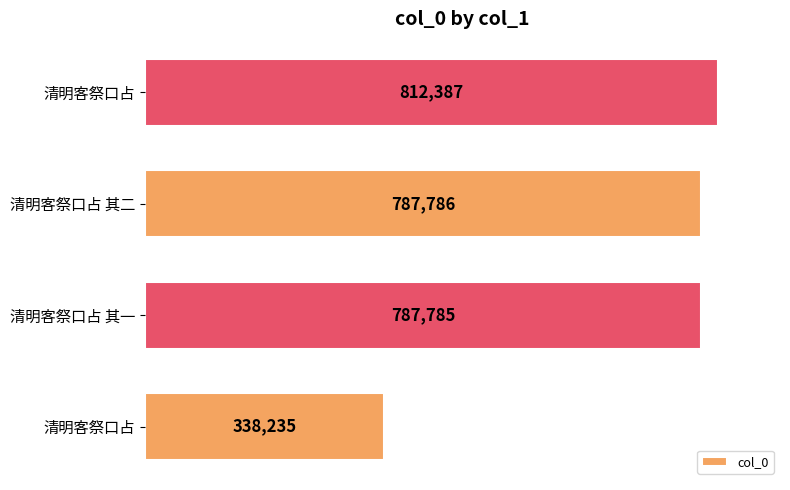

Count the number of data series in this chart.

1